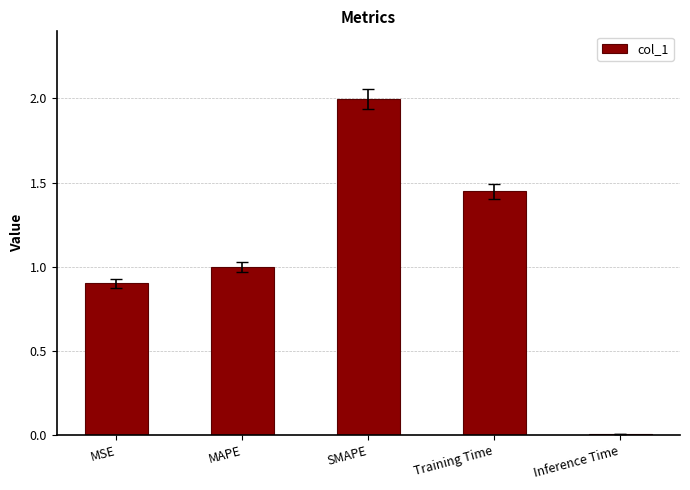

What is the change in value from SMAPE to Inference Time?

-2.0